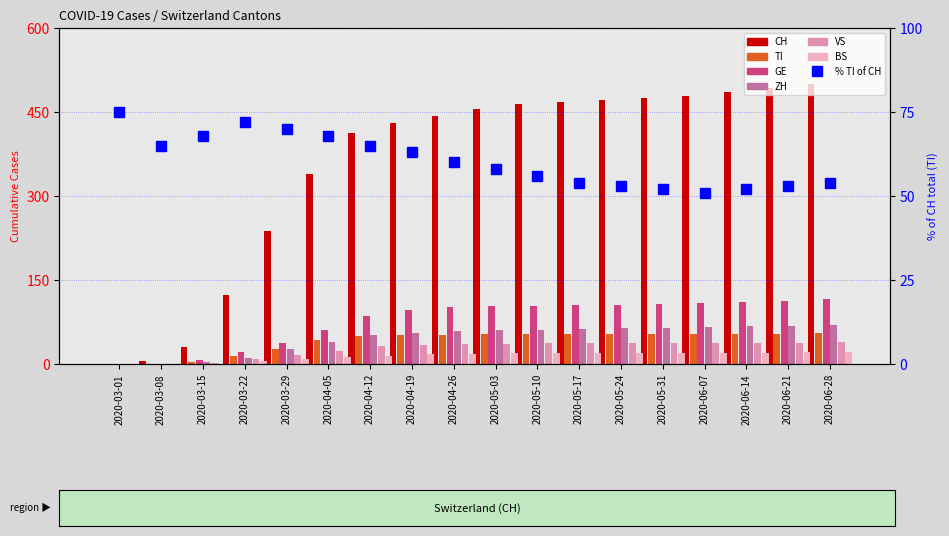

What is the greatest value displayed?

500.0